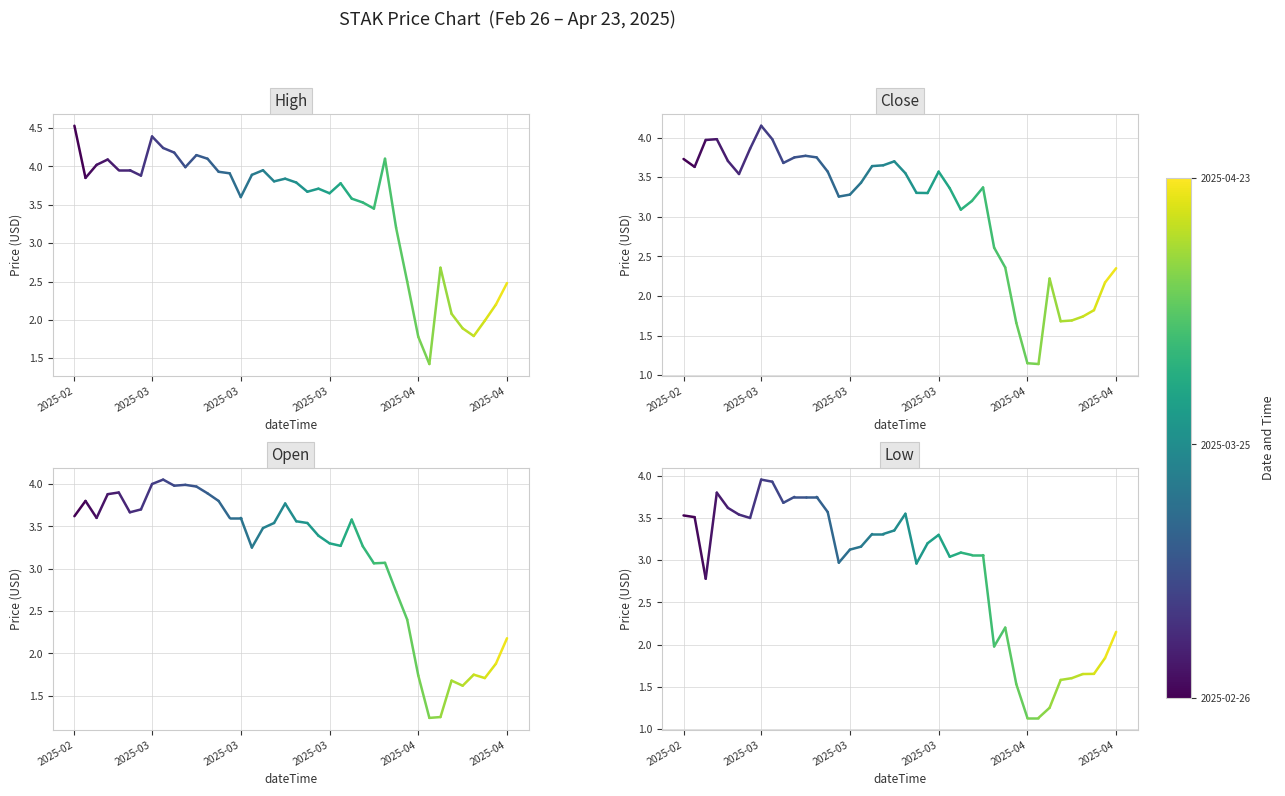

At 2025-03, list the series in order from largest to smallest.

High, Open, Close, Low